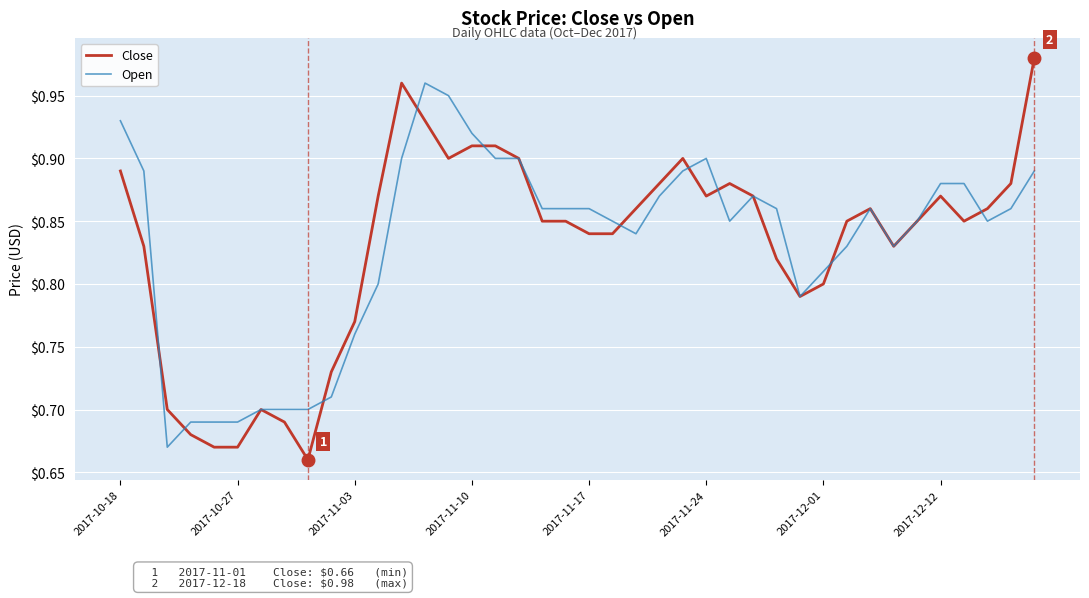

Rank the series by their maximum value, from lowest to highest.

Open, Close